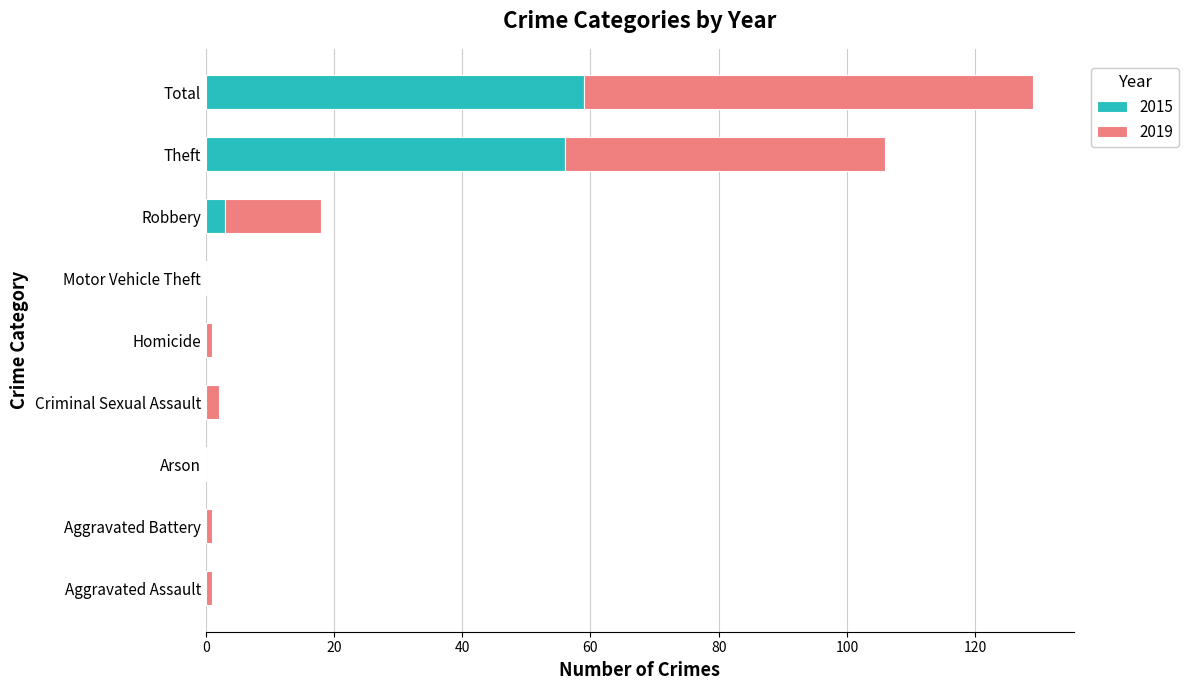

What is the total value across all series at Robbery?

18